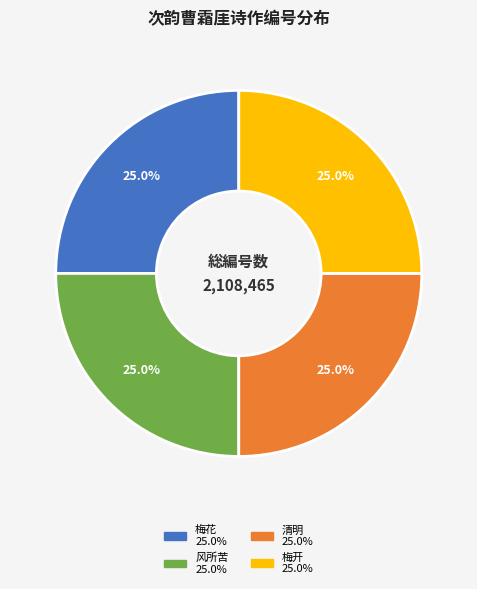

Does any single category account for the majority?

No